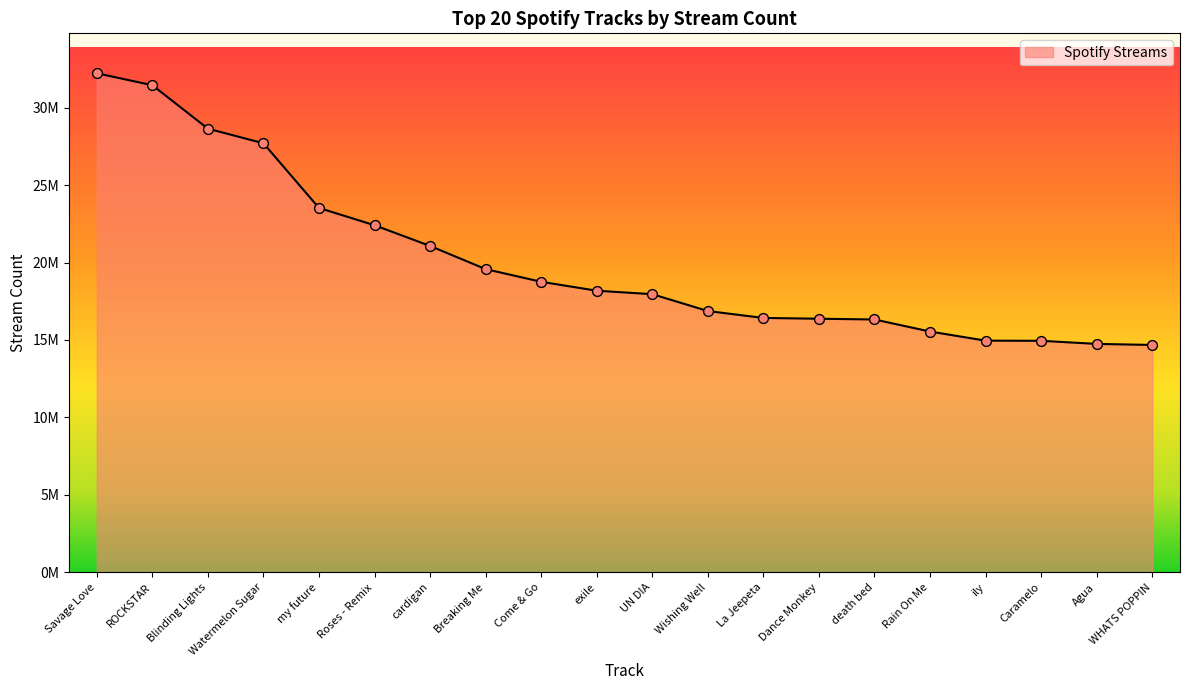

Approximately how many times larger is the value at cardigan compared to UN DIA?

1.2